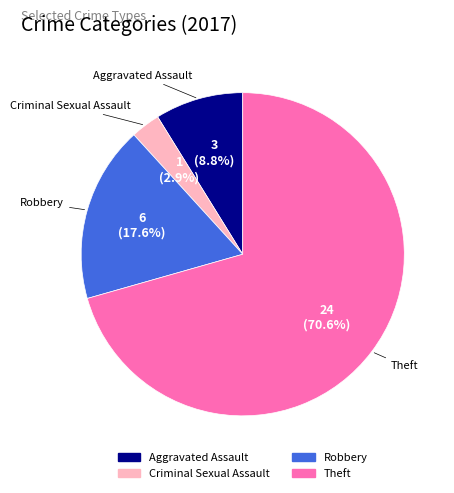

Does any single category account for the majority?

Yes